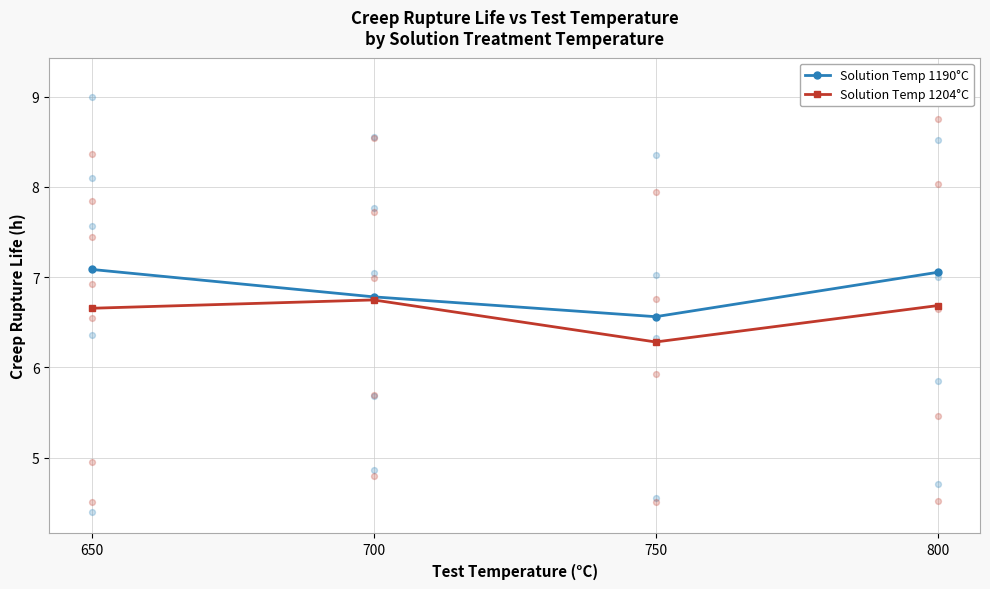

What is the total value across all series at 700?

13.5